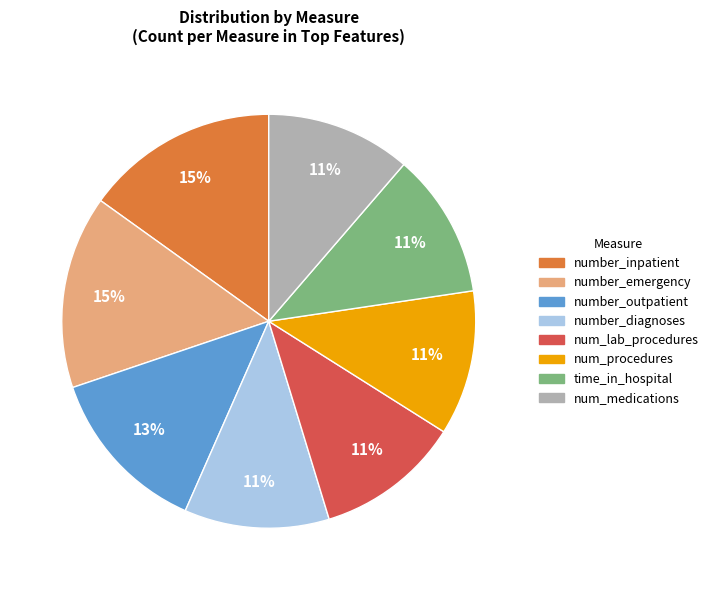

Is there any slice that represents more than half of the pie?

No